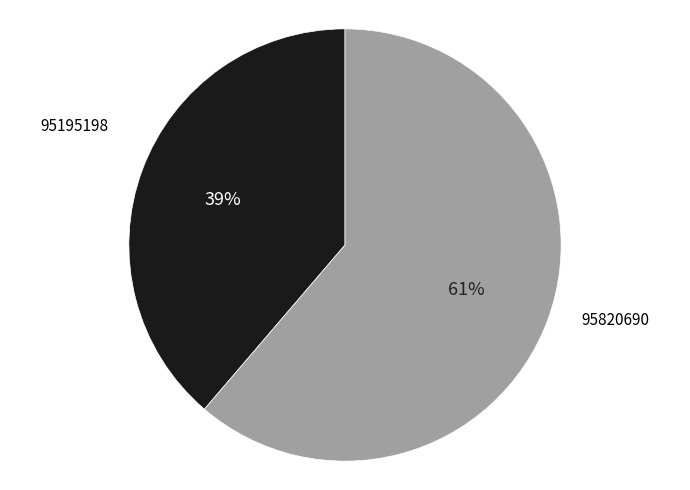

To the nearest percent, what is the average slice percentage?

50%